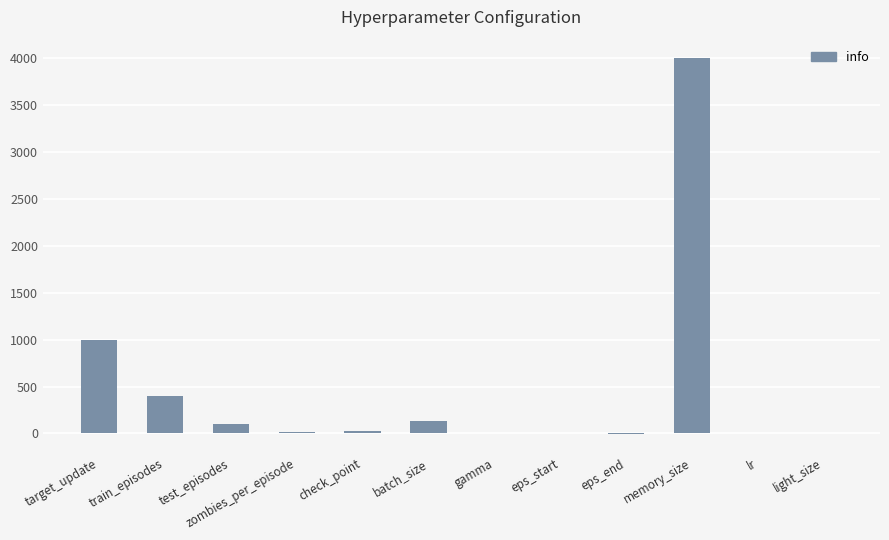

At which label is the value closest to 1997?

target_update